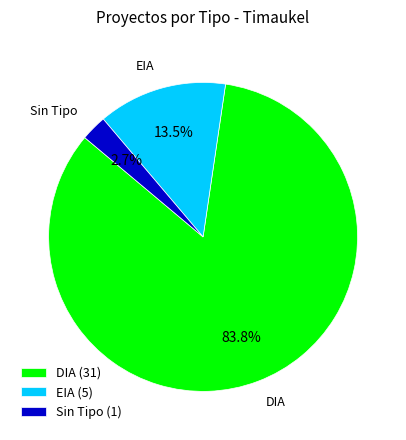

How many segments does this pie chart have?

3